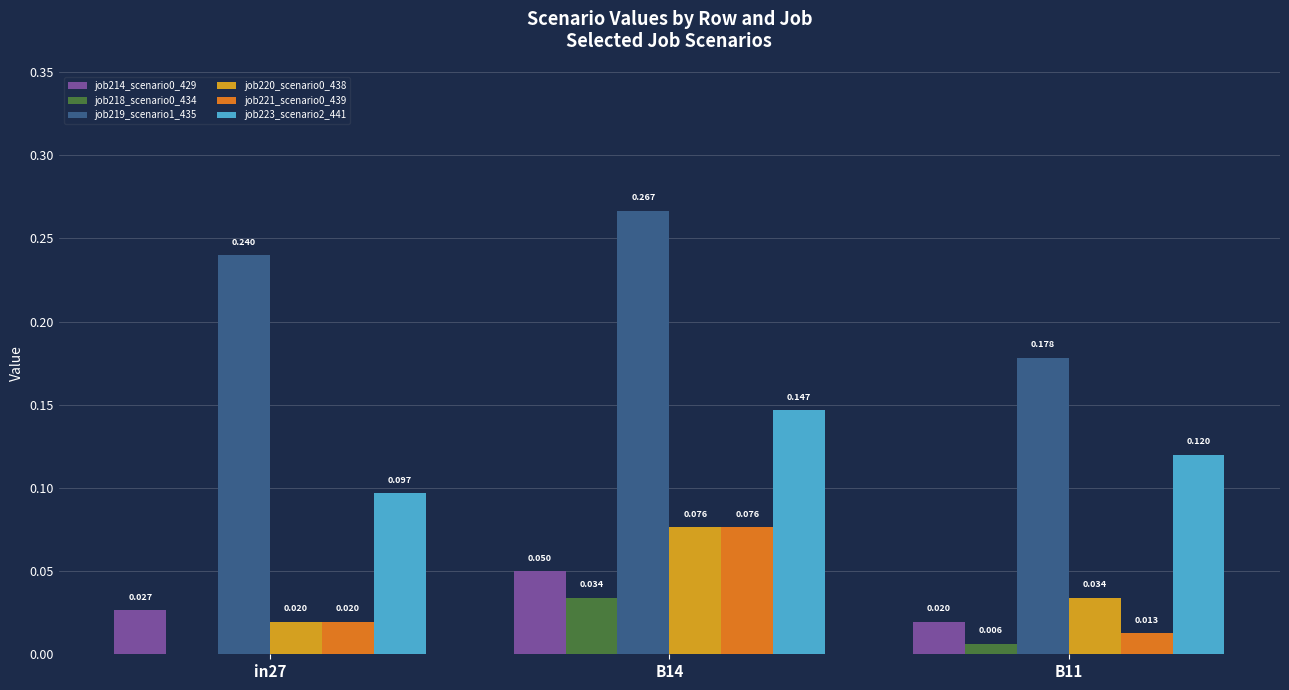

Is the value of job214_scenario0_429 at B14 greater than the value of job218_scenario0_434 at in27?

Yes